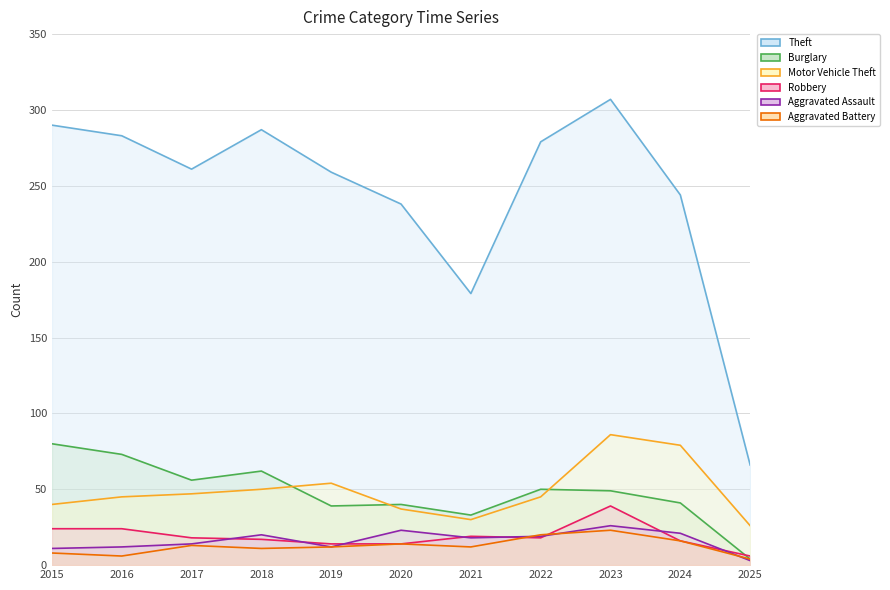

At which label does Motor Vehicle Theft first exceed 45?

2017